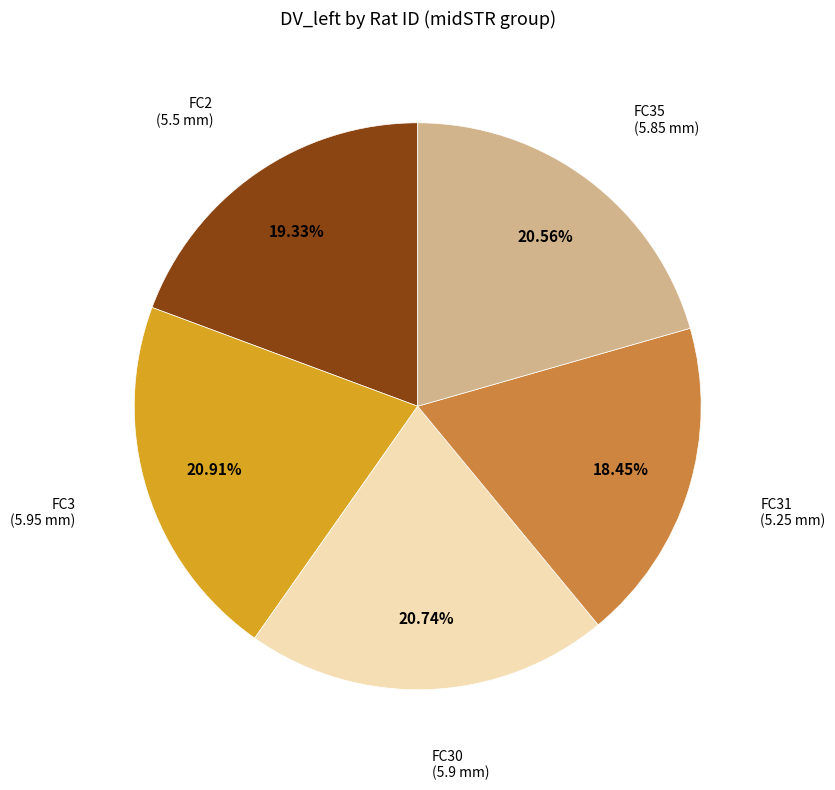

Does any single category account for the majority?

No